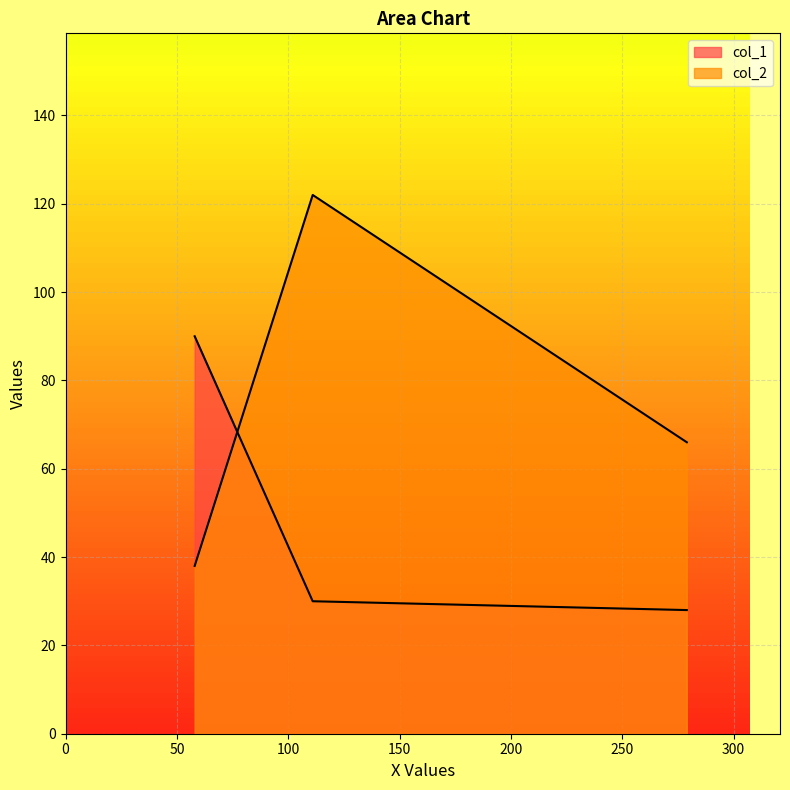

What is the total value across all series at 58?

128